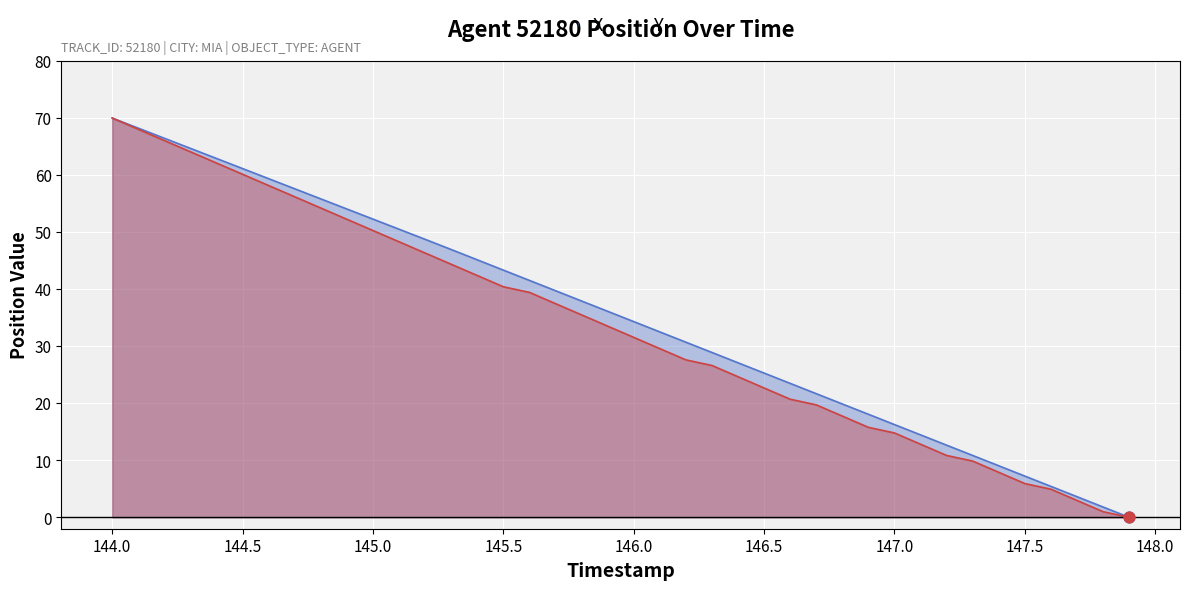

At which category is the sum across all series the highest?

144.0